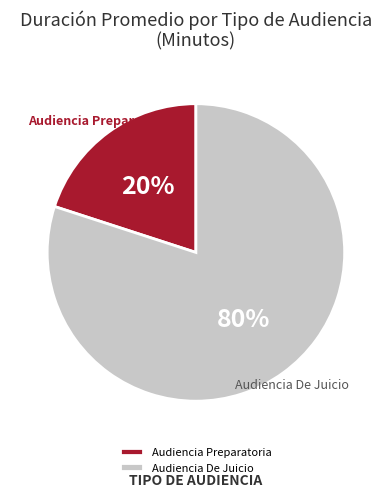

The Audiencia De Juicio slice represents 69% of the pie. True or false?

False